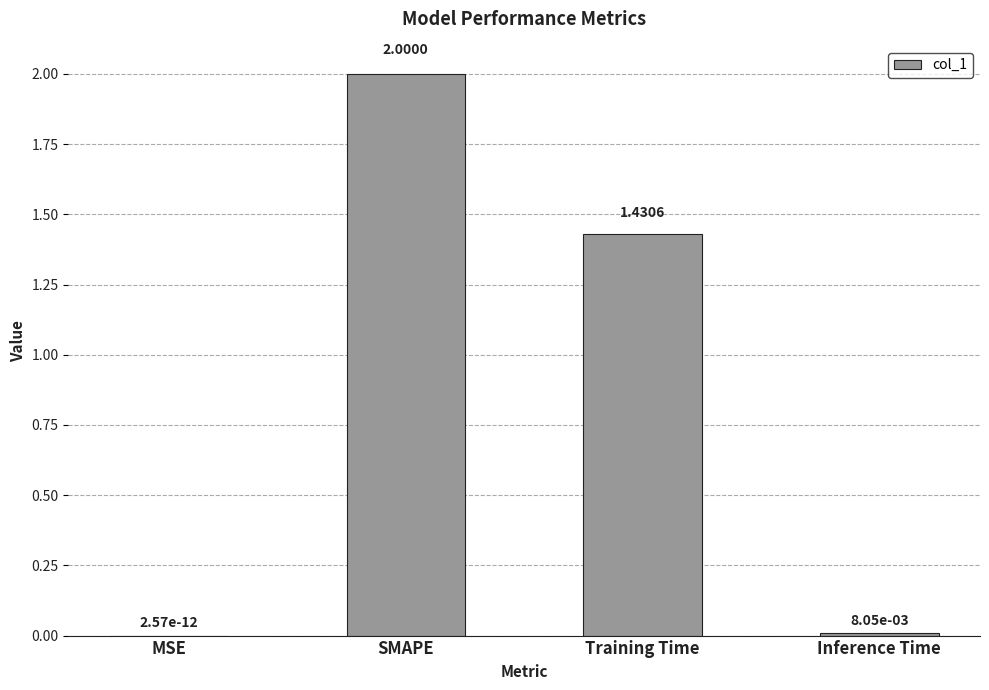

What is the sum of all values?

3.4